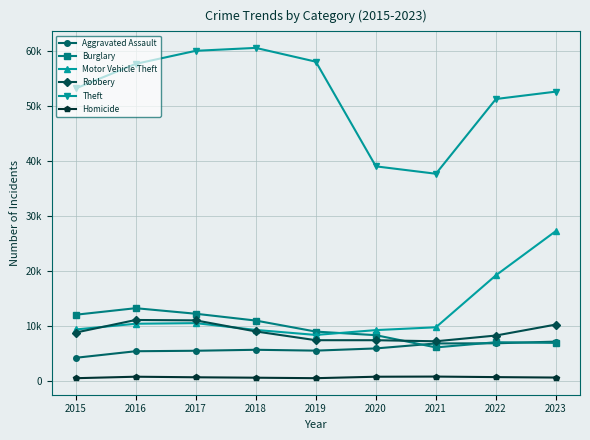

What is the spread (max minus min) of values at 2021?

36867